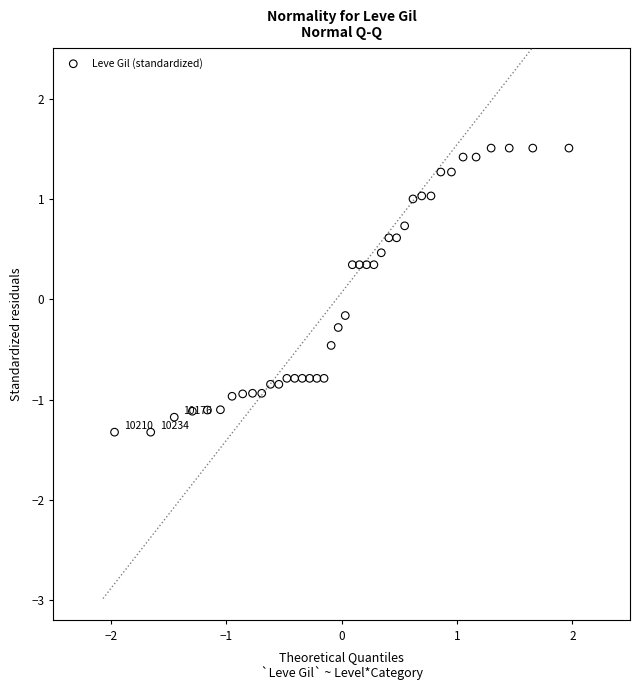

What is the range of X values (max minus min)?

3.9